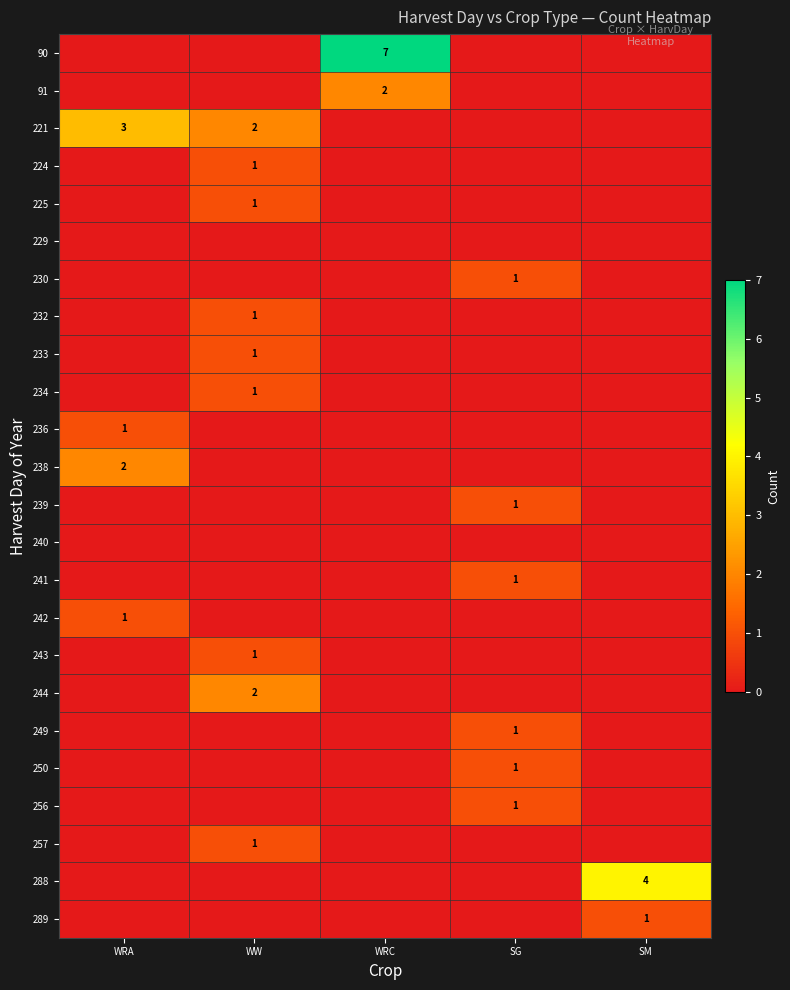

The 242 series shows 0 at WRA. True or false?

False